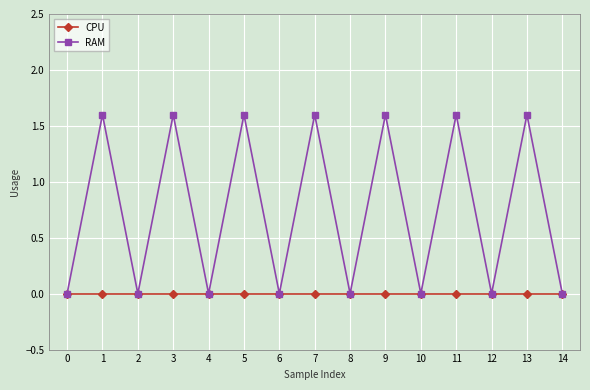

In RAM, how many points are higher than both neighbors (excluding endpoints)?

7